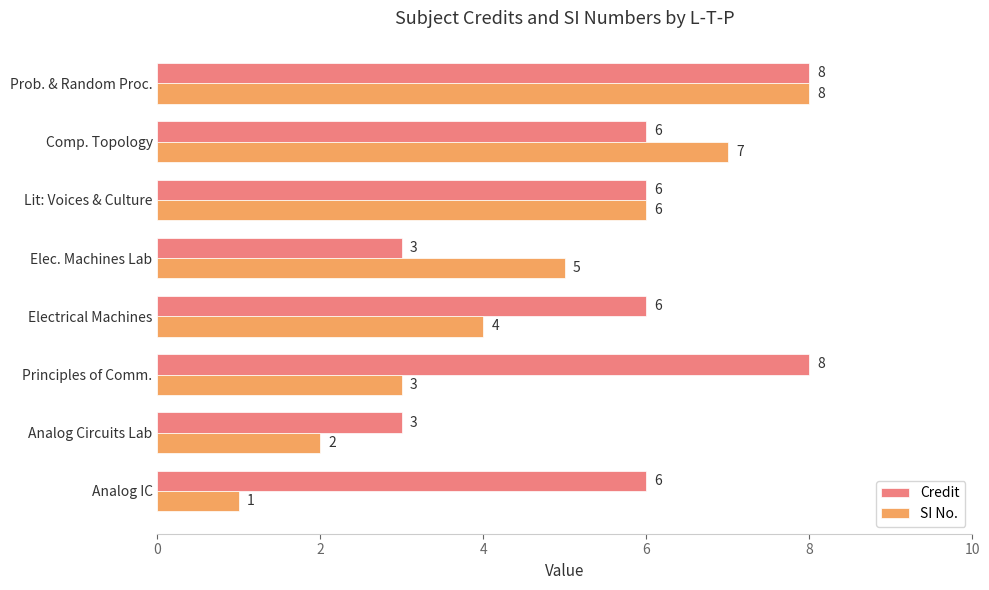

How many Credit values are between 6 and 8?

6